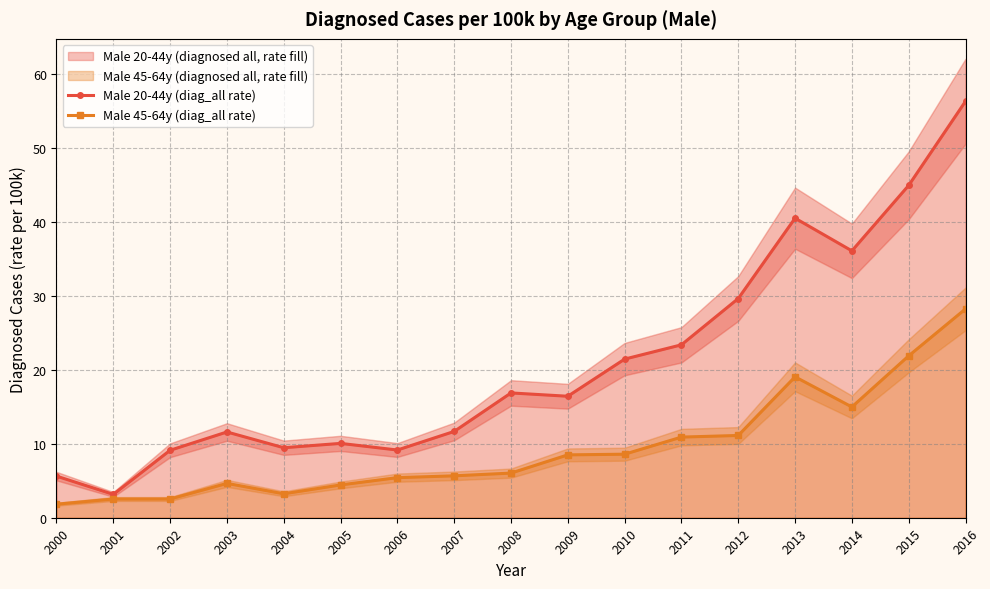

Which category has the highest value in the Male 20-44y (diag_all rate) series?

2016